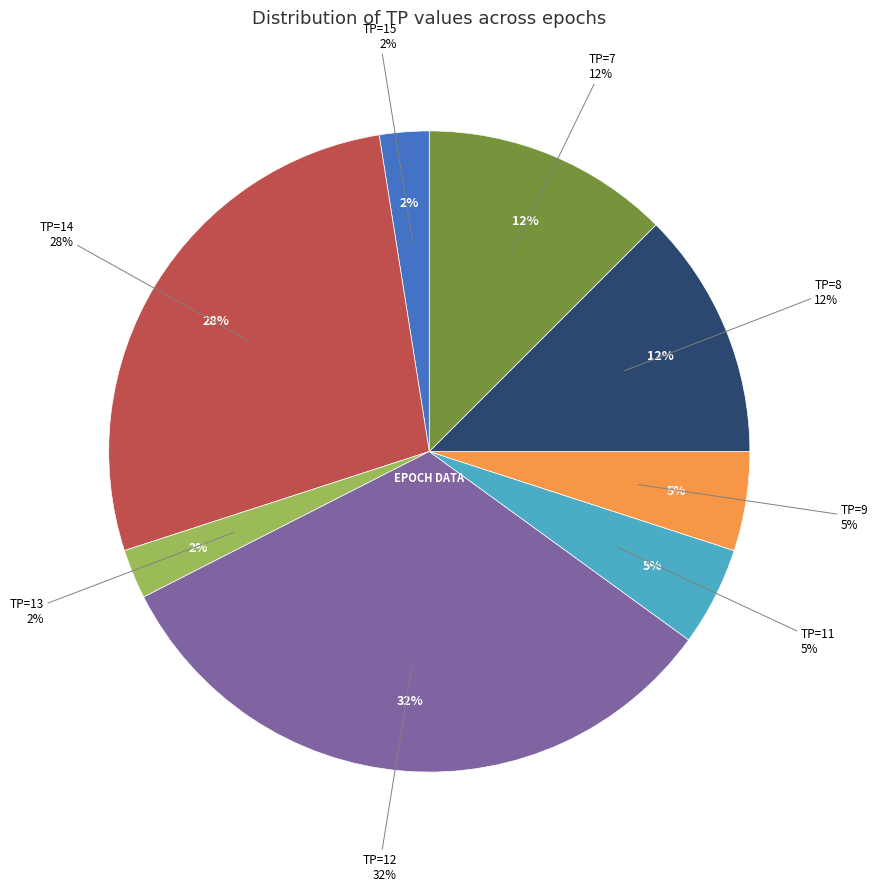

What is the smallest slice in the pie chart?

TP=15